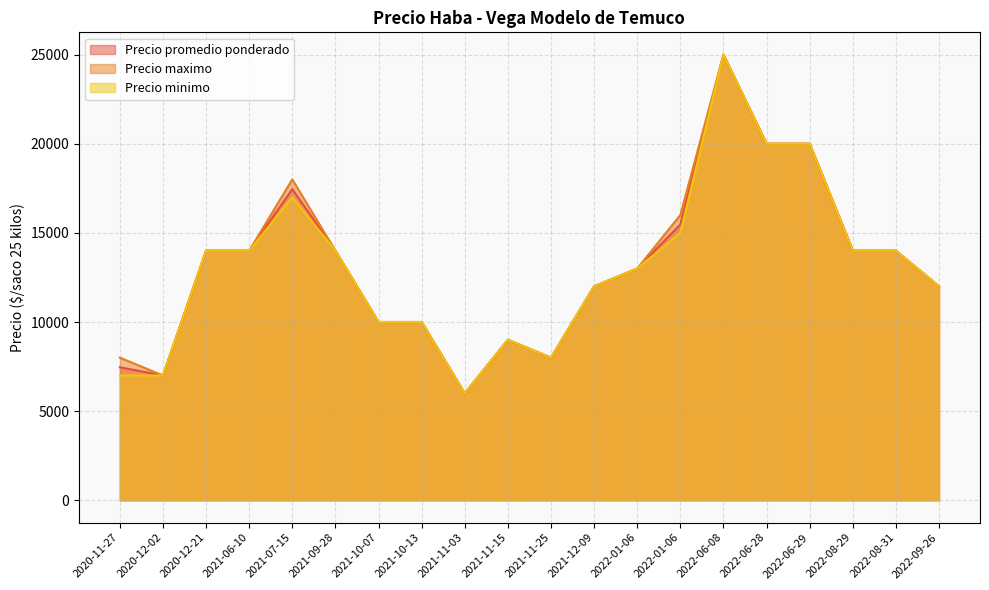

At which category does Precio minimo reach its first local valley?

2021-11-03